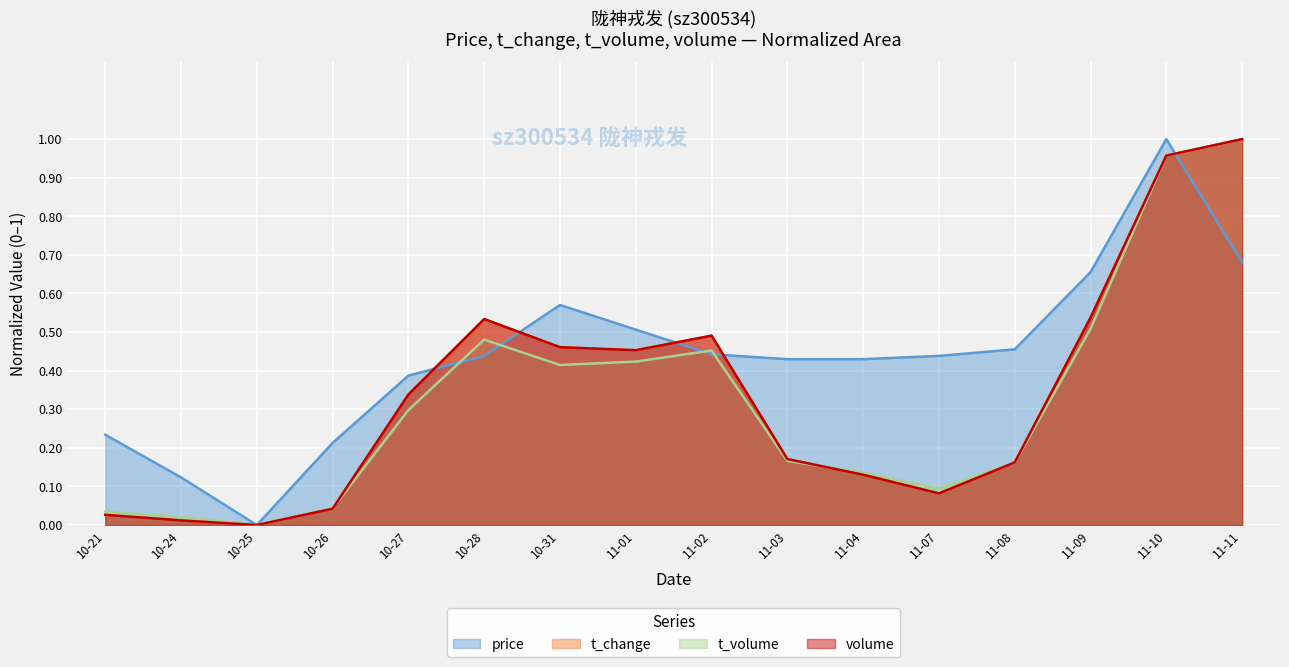

Which category has the lowest value across all series?

10-25